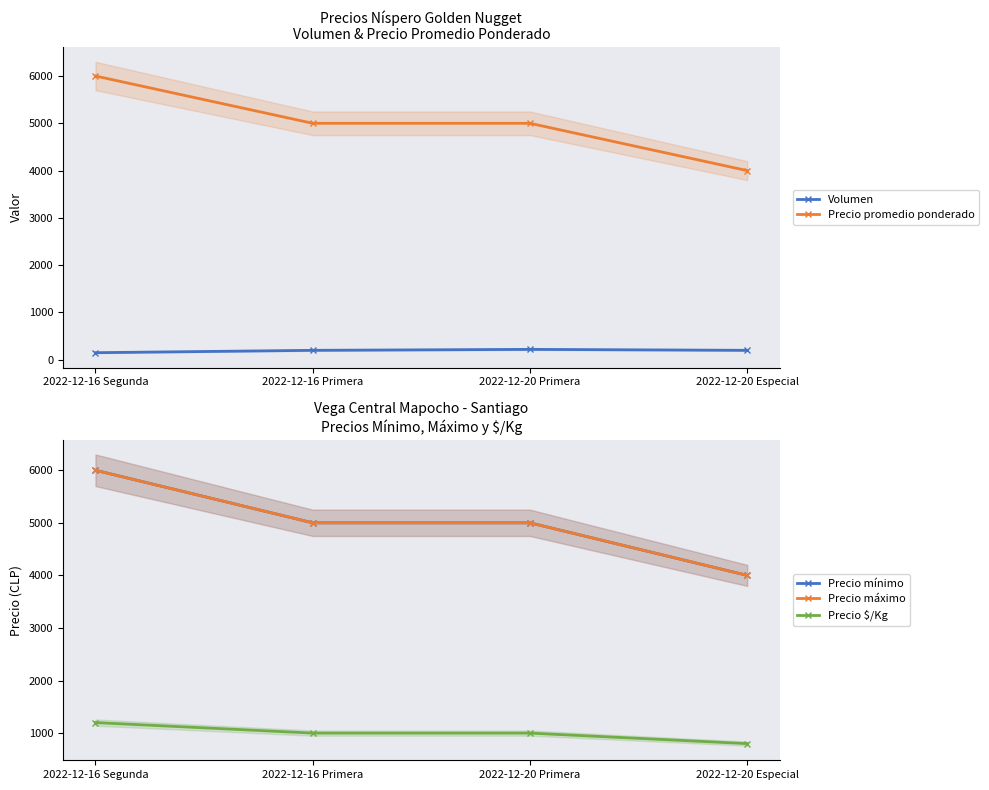

True or false: Precio $/Kg has more than 2 points higher than both neighbors.

False